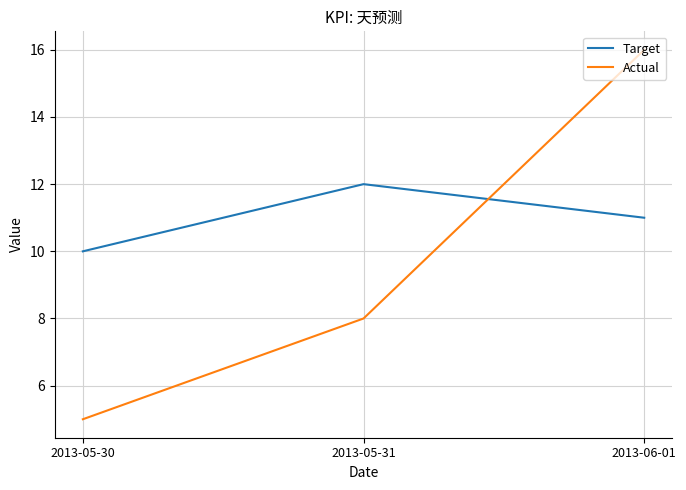

What is the total value across all series at 2013-05-30?

15